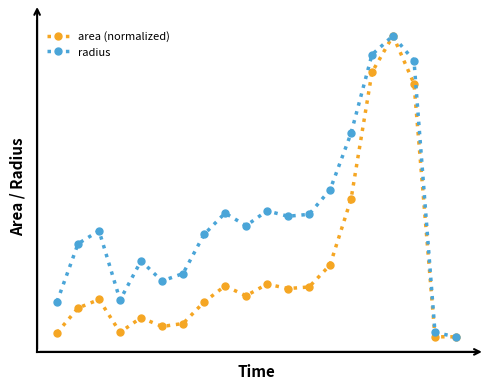

True or false: radius and area (normalized) cross at least once.

False